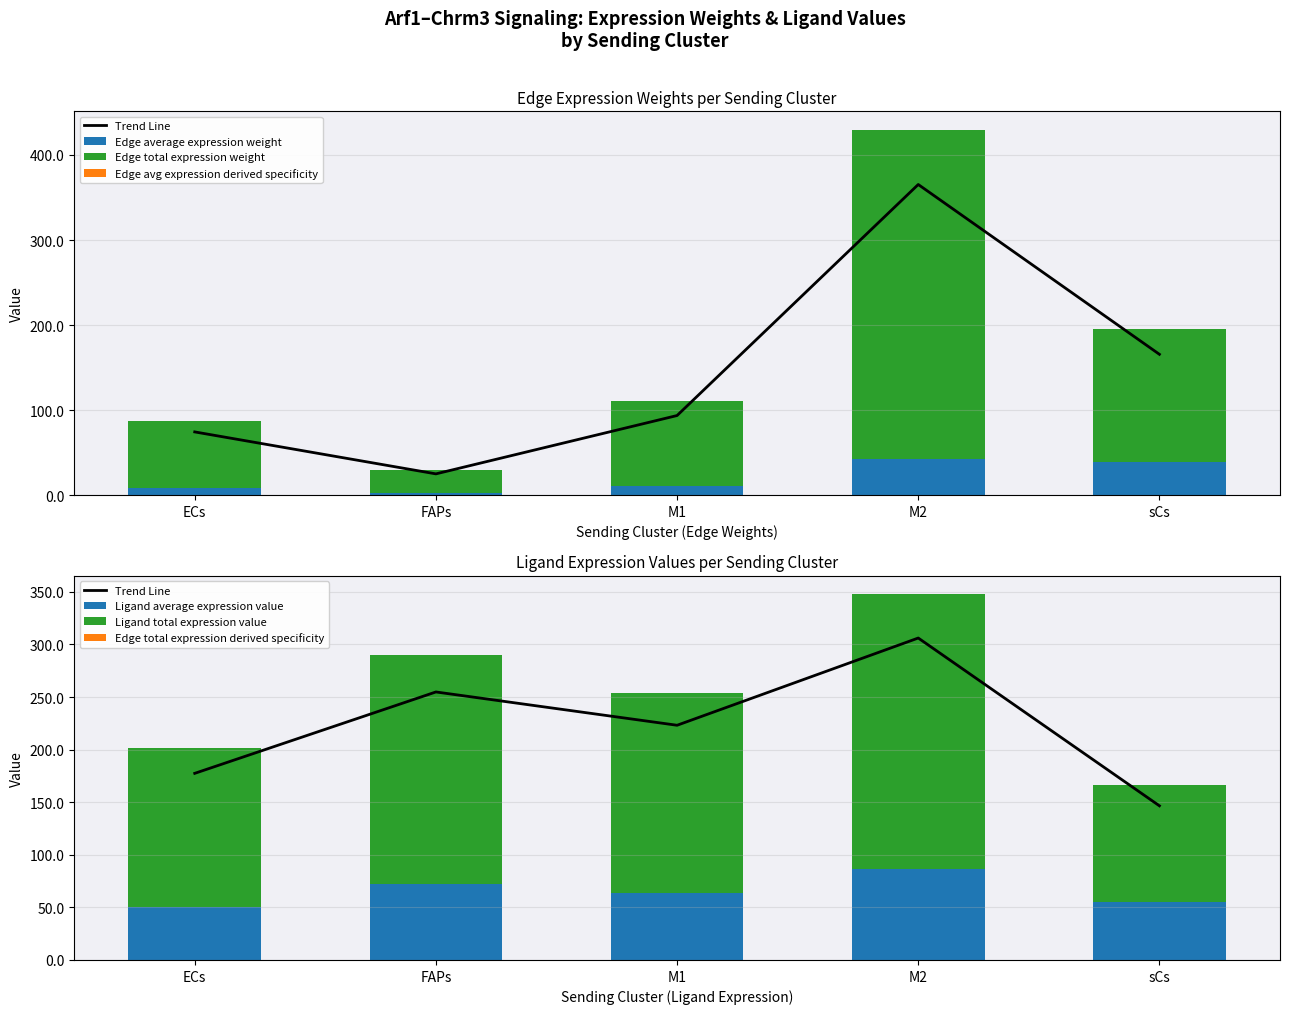

At which label is Edge average expression weight closest to 22?

M1